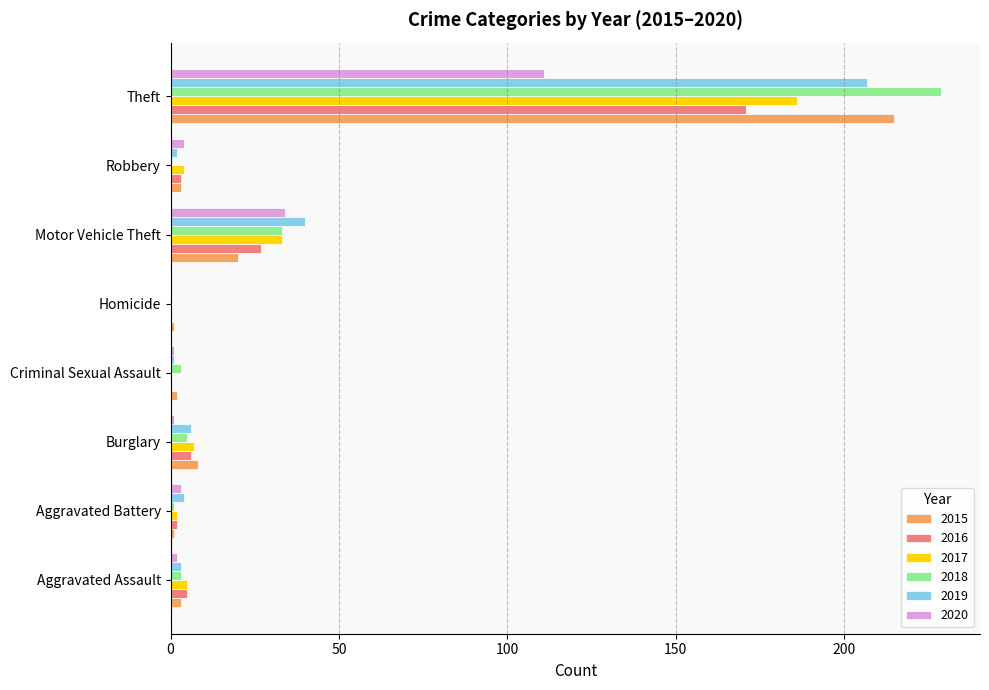

Which category has the highest value in the 2019 series?

Theft